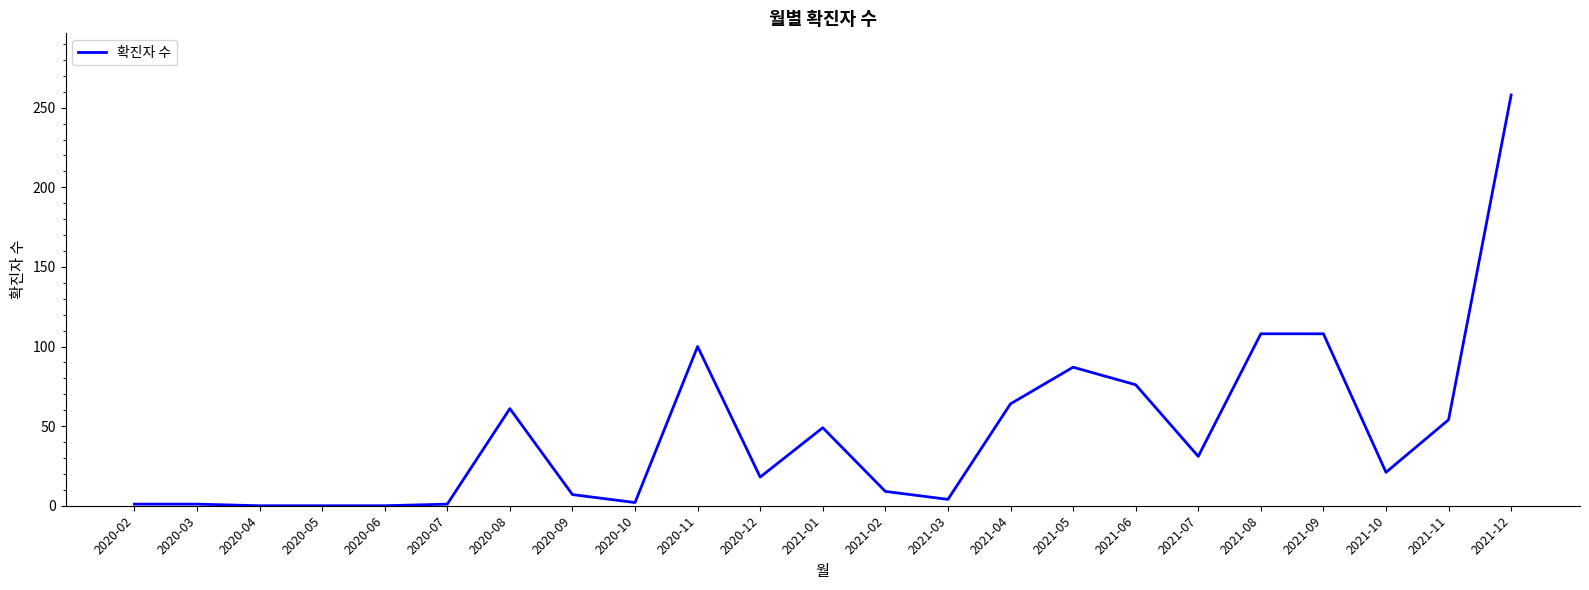

The value at 2020-09 is 7. True or false?

True